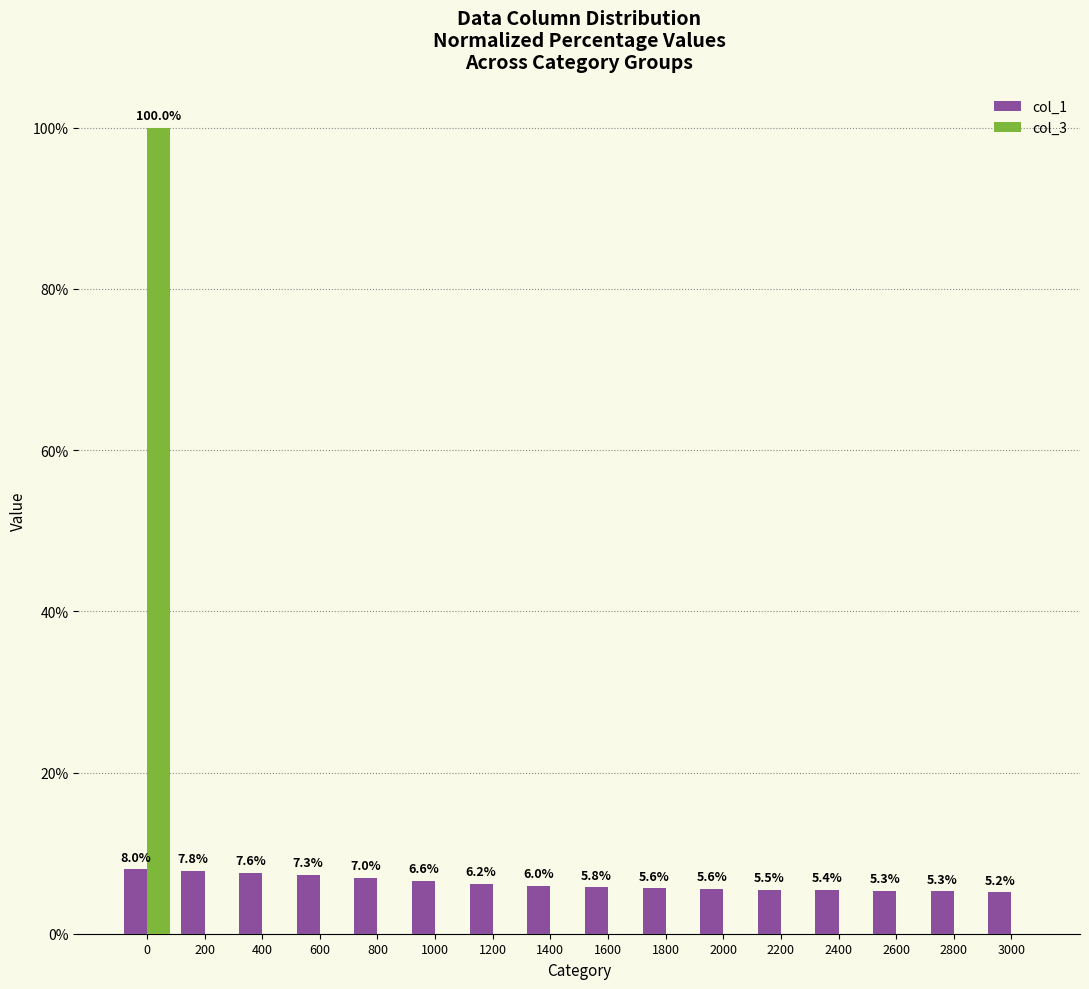

Reading left to right, what are all the values shown in this chart?

col_1: 0=8.0	200=7.8	400=7.6	600=7.3	800=7.0	1000=6.6	1200=6.2	1400=6.0	1600=5.8	1800=5.6	2000=5.6	2200=5.5	2400=5.4	2600=5.3	2800=5.3	3000=5.2
col_3: 0=100.0	200=0.0	400=0.0	600=0.0	800=0.0	1000=0.0	1200=0.0	1400=0.0	1600=0.0	1800=0.0	2000=0.0	2200=0.0	2400=0.0	2600=0.0	2800=0.0	3000=0.0